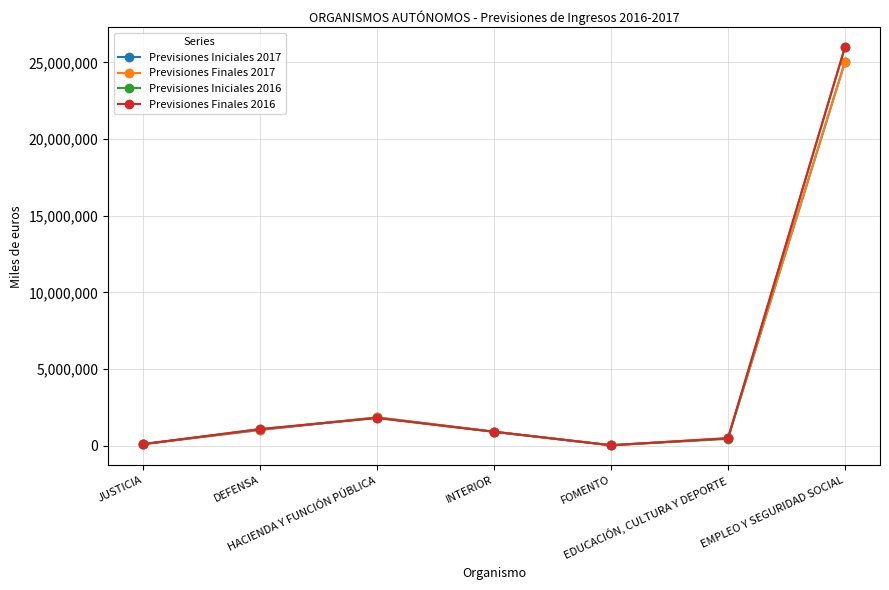

How many distinct data groups are displayed?

4